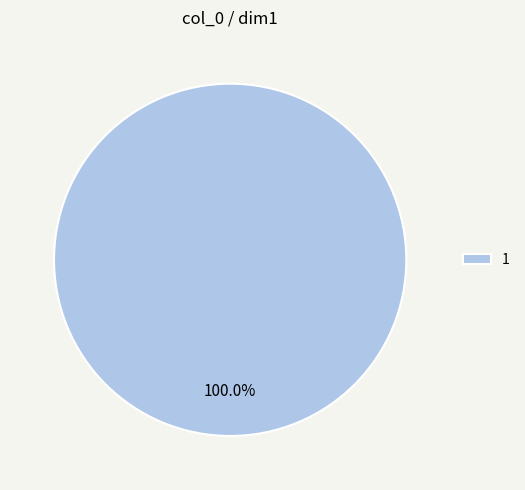

Rank the categories by value from lowest to highest.

1